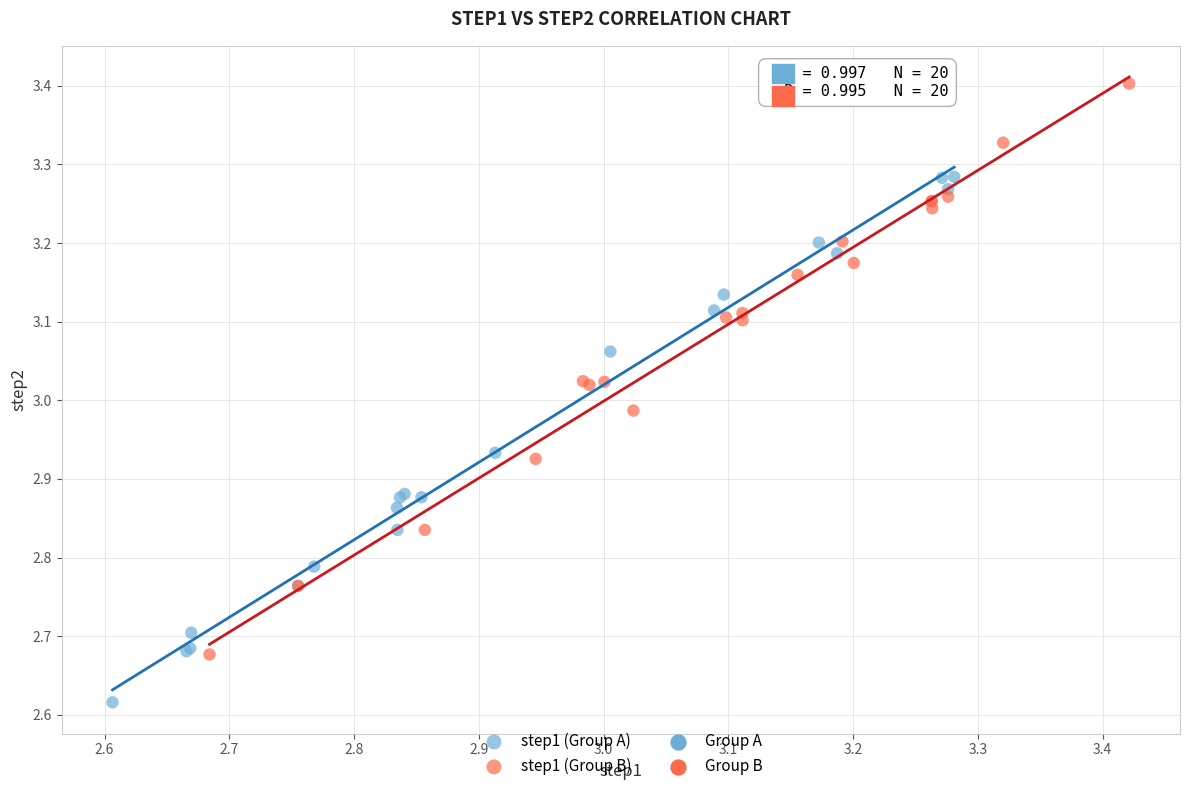

Which series has the widest spread of Y values?

step1 (Group B)